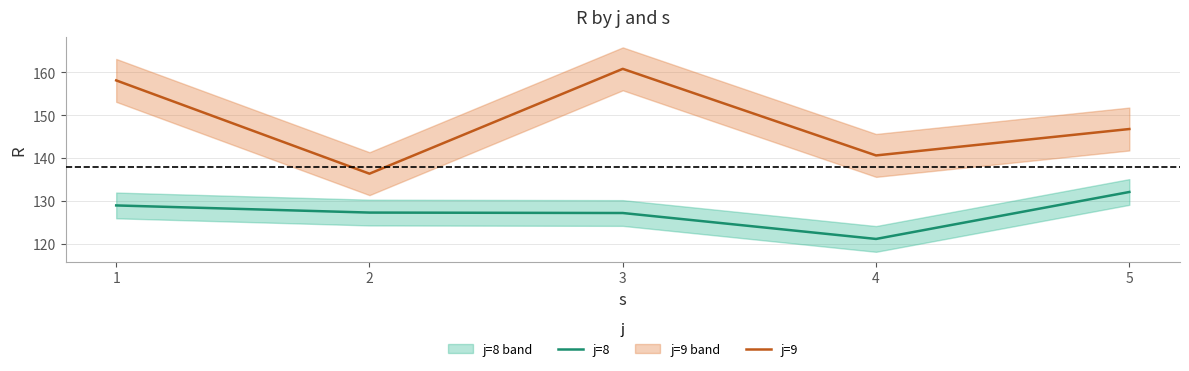

Rank the series by their average value, from lowest to highest.

j=8, j=9